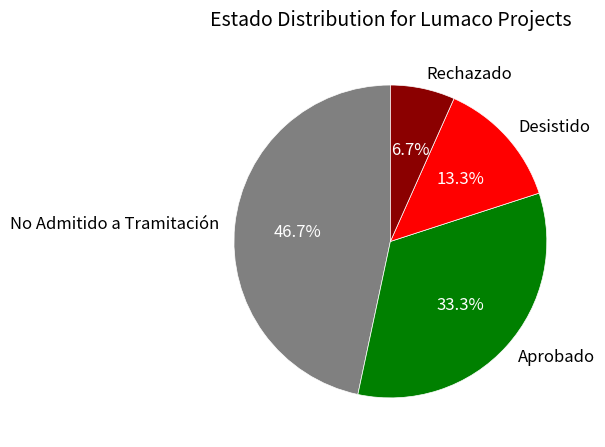

What is the largest slice in the pie chart?

No Admitido a Tramitación